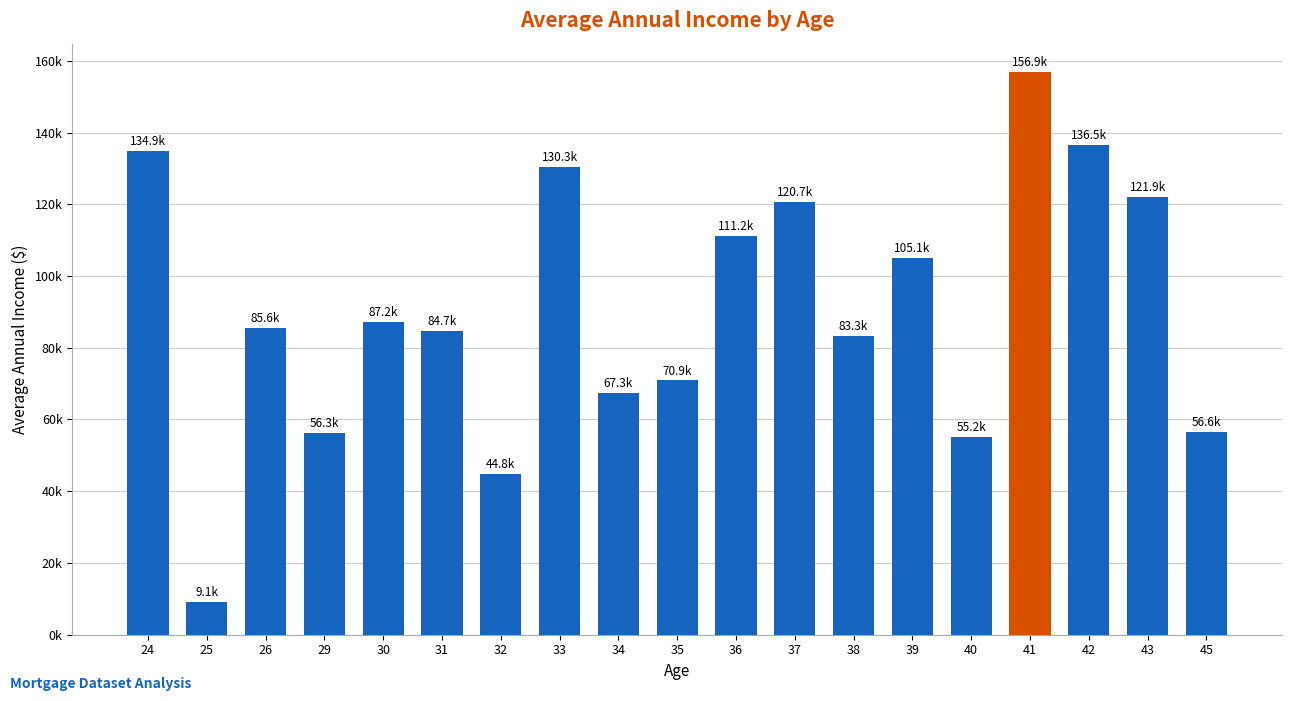

Reading left to right, list all the values displayed in this chart.

24=134946.2	25=9072.4	26=85625.1	29=56316.8	30=87185.9	31=84737.4	32=44791.6	33=130339.4	34=67291.0	35=70880.4	36=111207.3	37=120727.8	38=83338.0	39=105139.1	40=55156.6	41=156925.7	42=136526.0	43=121928.5	45=56647.0